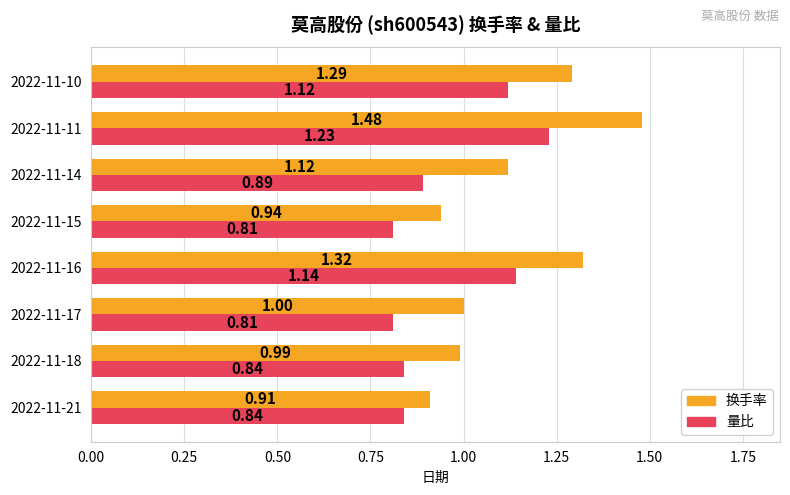

Between 2022-11-17 and 2022-11-16, which series saw the biggest shift?

量比